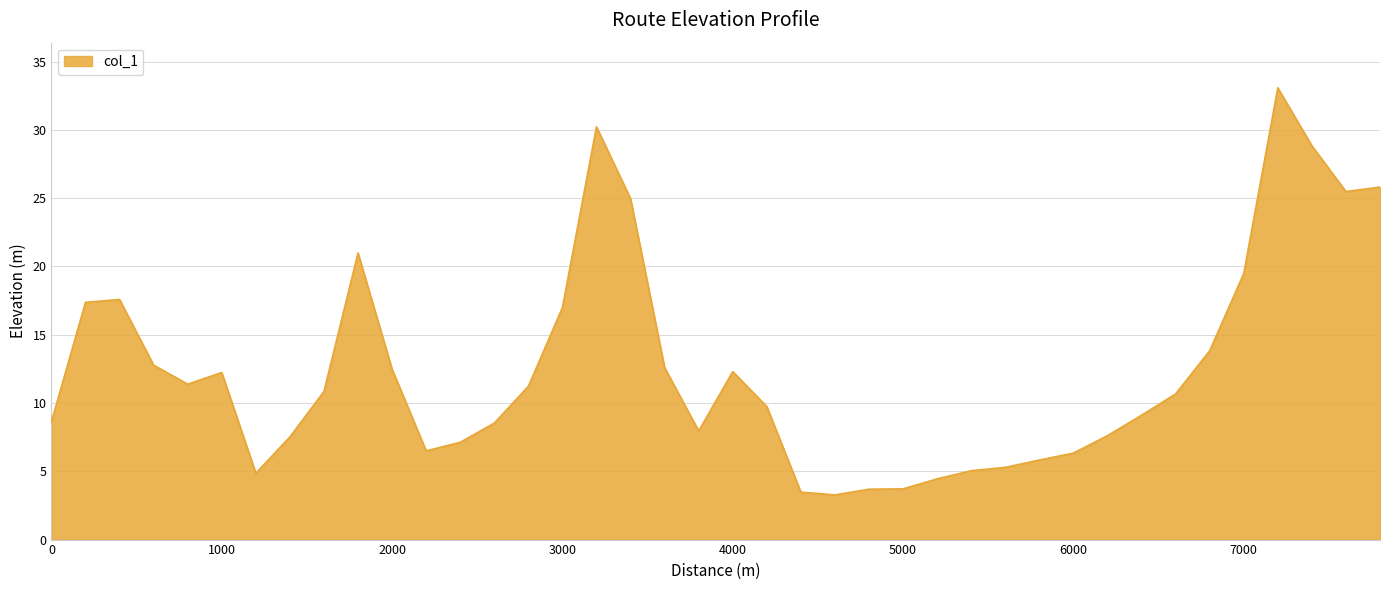

Count the number of data series in this chart.

1